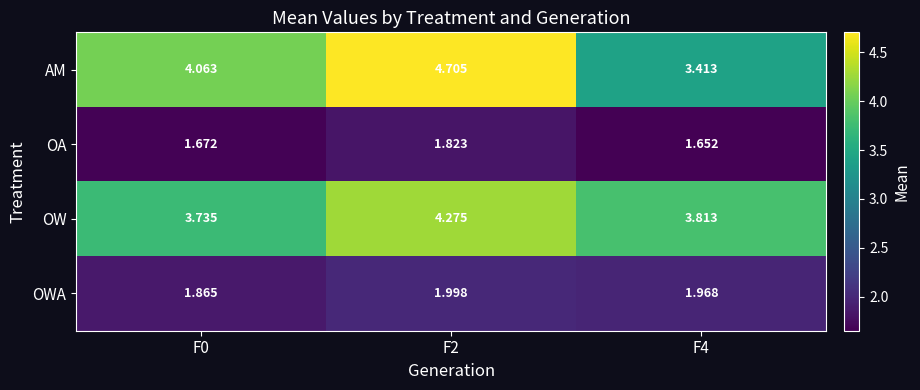

Is the value of OWA at F2 greater than the value of AM at F0?

No